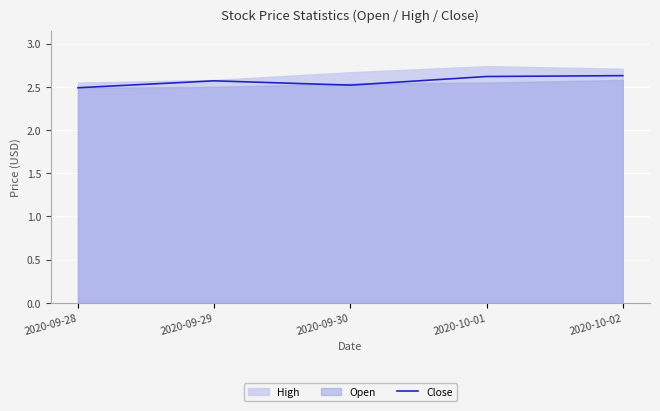

The value at 2020-09-28 is 3.5. True or false?

False